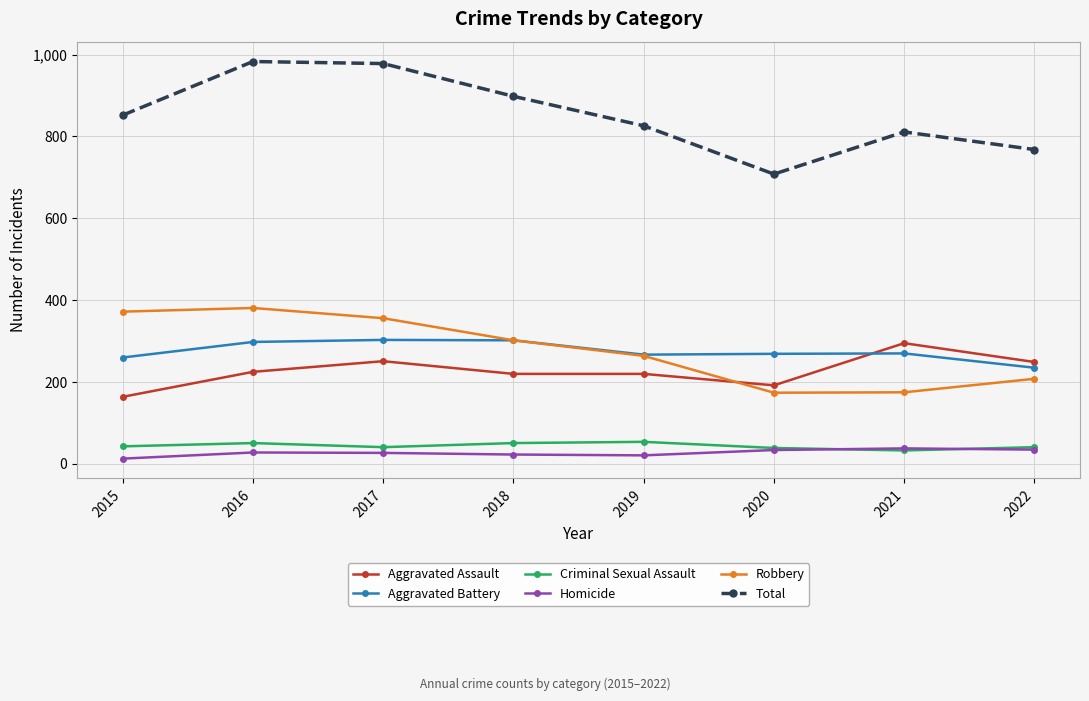

What is the sum of the Homicide values at 2021 and 2020?

72